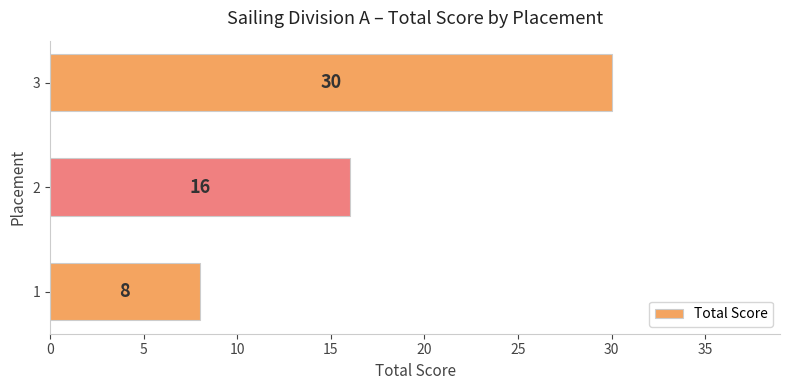

Approximately how many times larger is the value at 1 compared to 3?

0.3